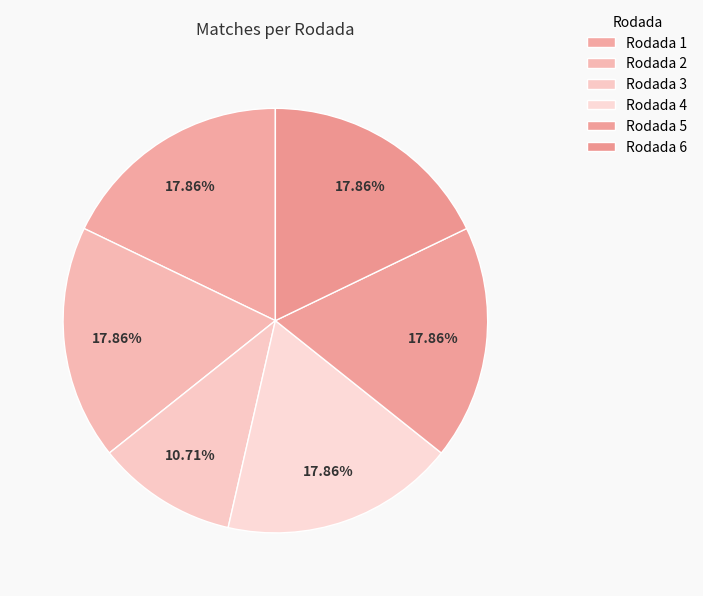

What is the smallest slice in the pie chart?

Rodada 3